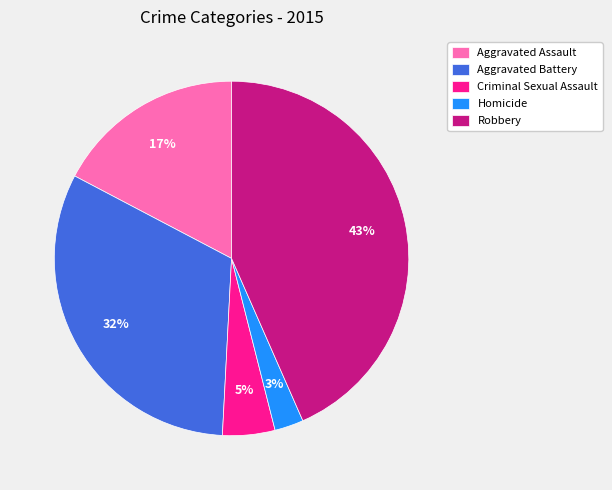

Is it true that Aggravated Assault is 17% of the pie?

True